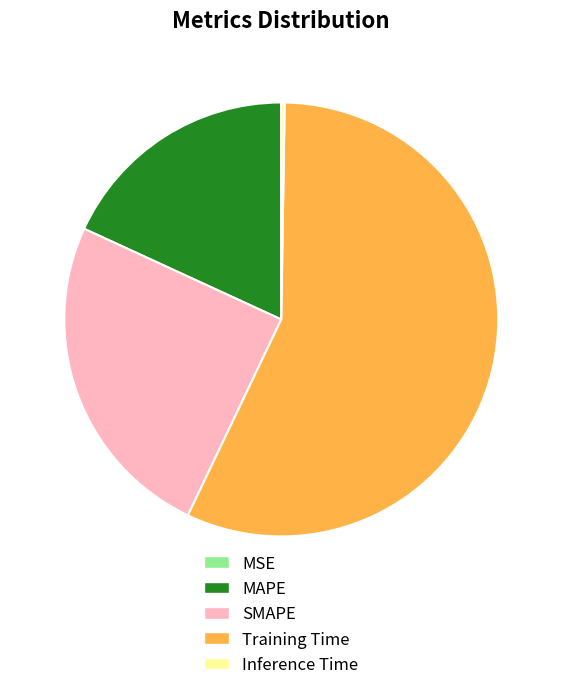

True or false: SMAPE accounts for 25% of the total.

True